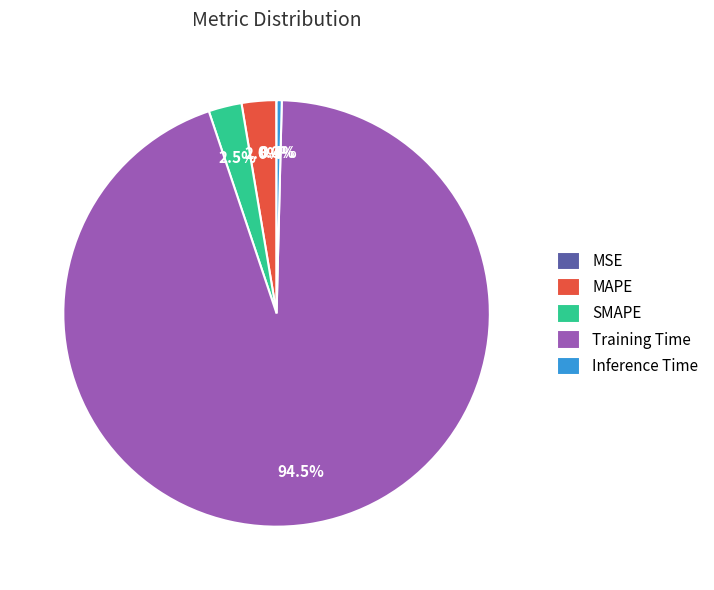

Which slice is the largest?

Training Time